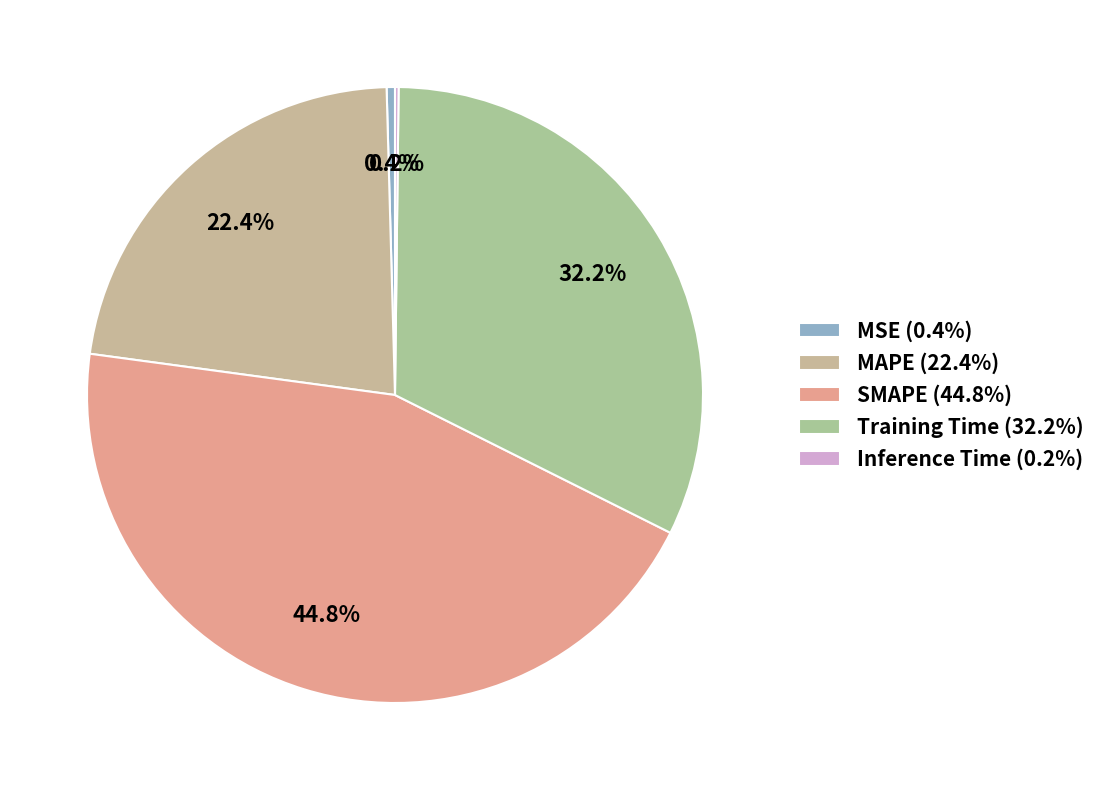

To the nearest percent, what is the difference between the largest and smallest slice percentages?

45%